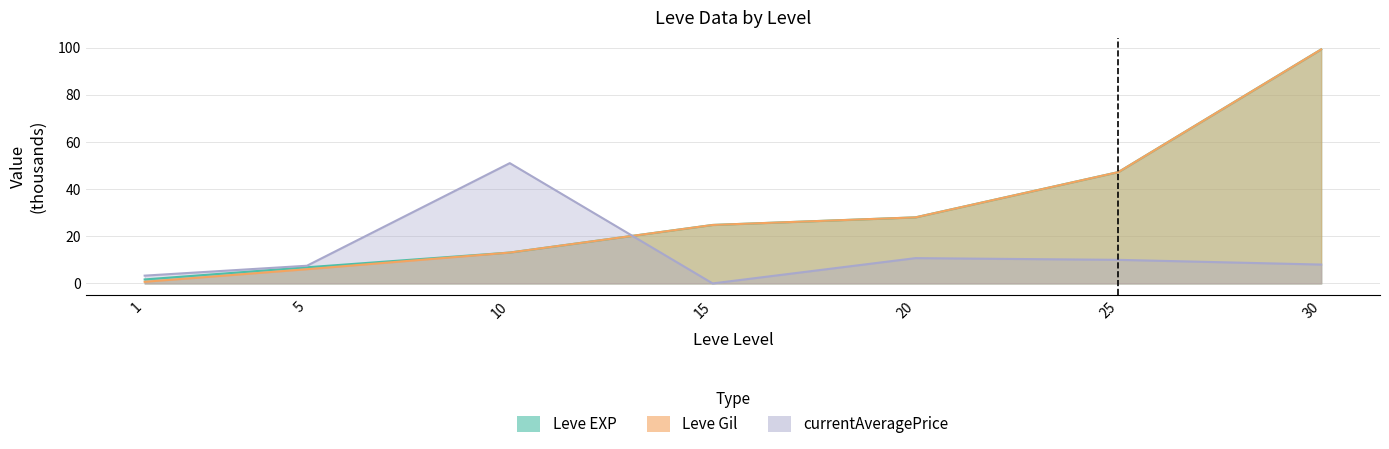

What is the difference between the second highest and second lowest values in the Leve Gil series?

41.2